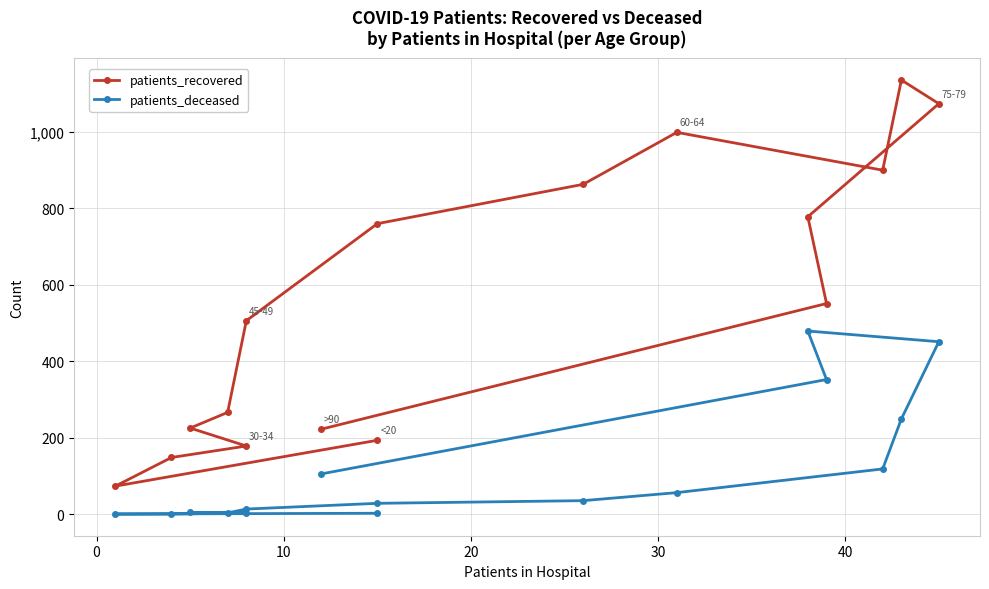

The patients_recovered series shows 1746 at 12. True or false?

False